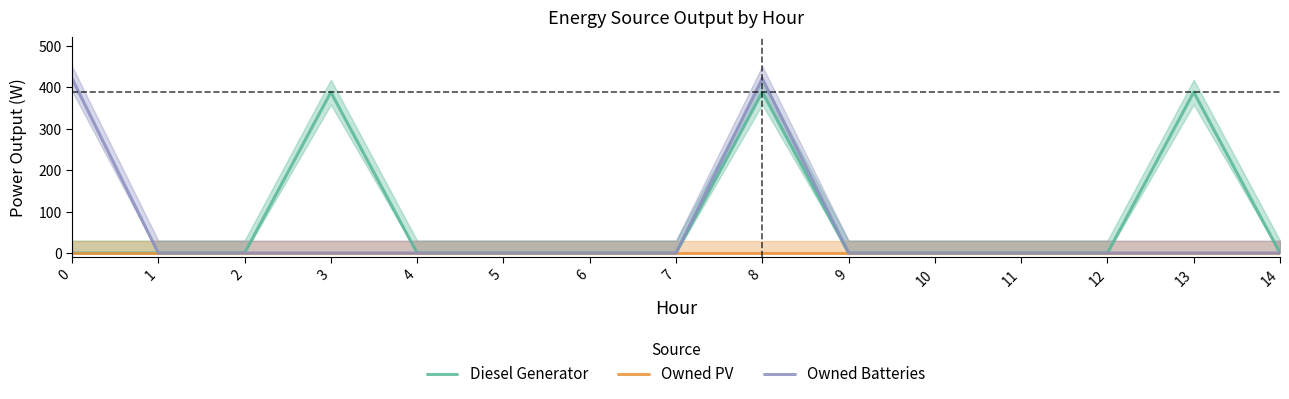

The Owned Batteries series shows -150 at 11. True or false?

False